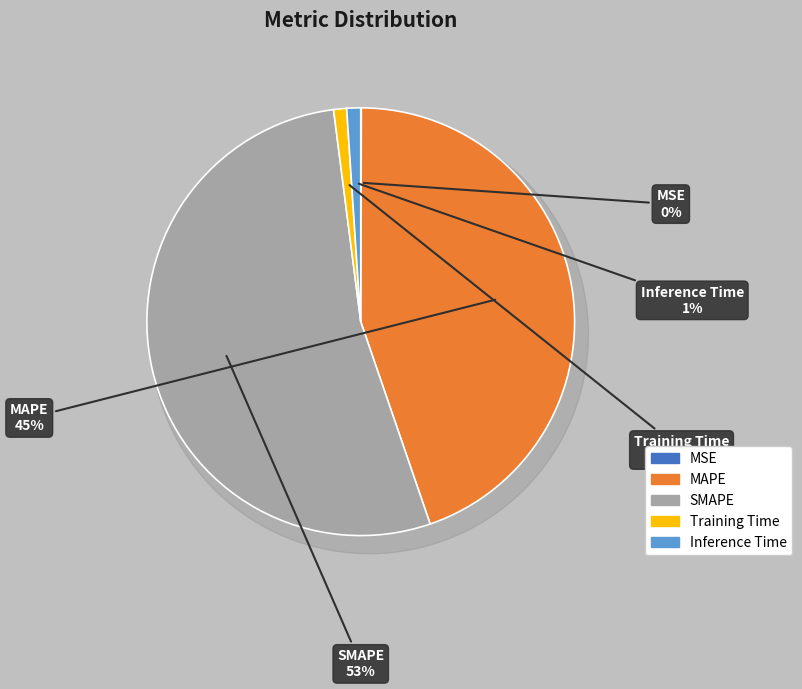

True or false: MSE accounts for 1% of the total.

False